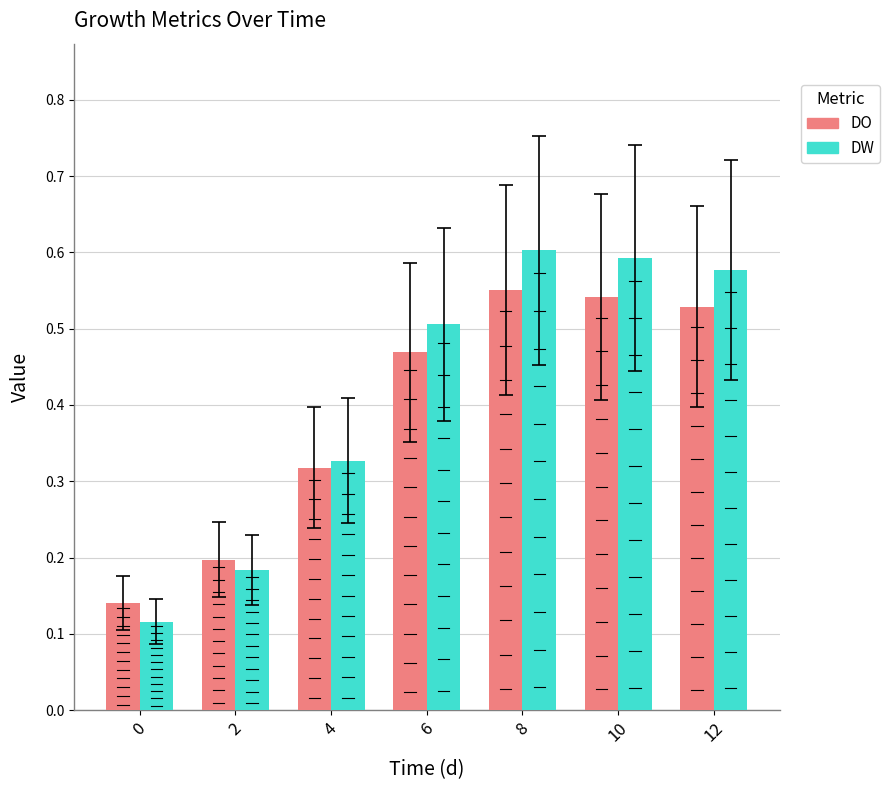

Which category has the highest value in the DW series?

8